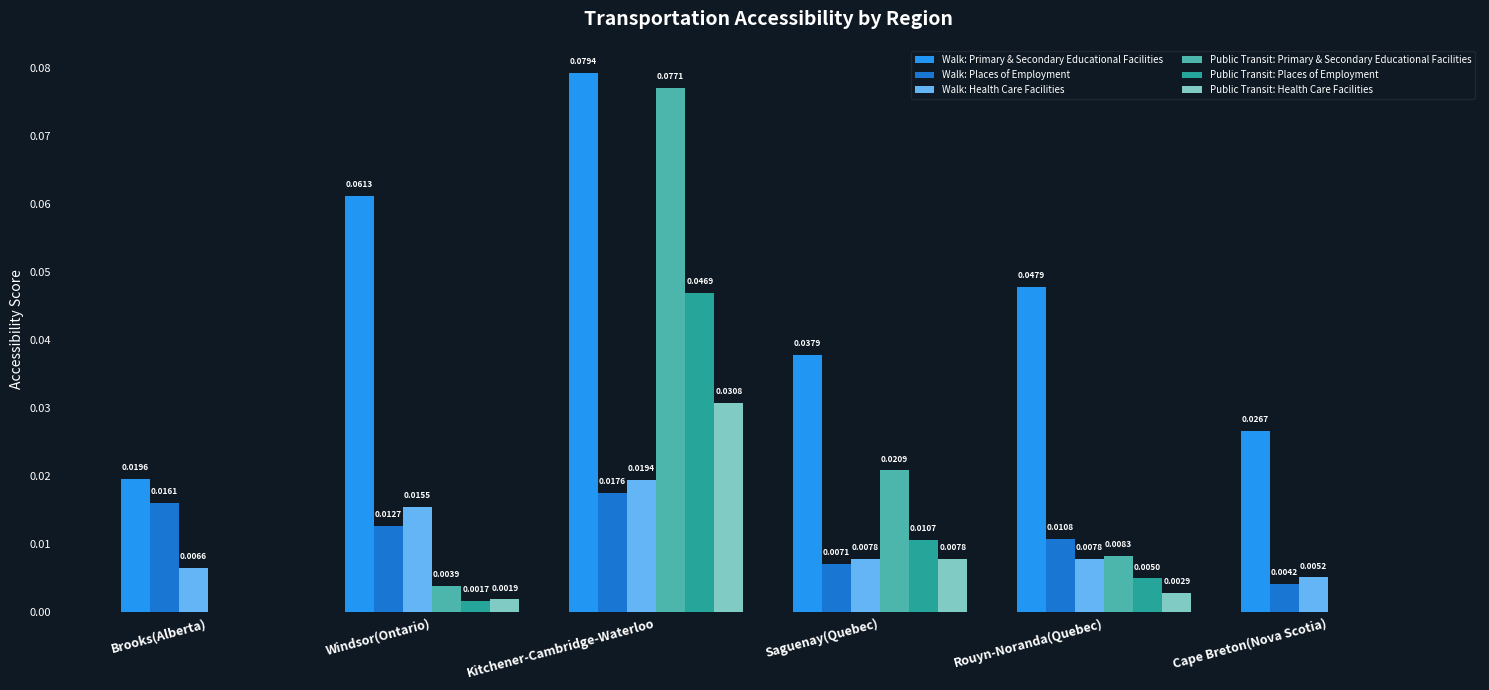

At which label does Walk: Health Care Facilities reach its peak?

Kitchener-Cambridge-Waterloo